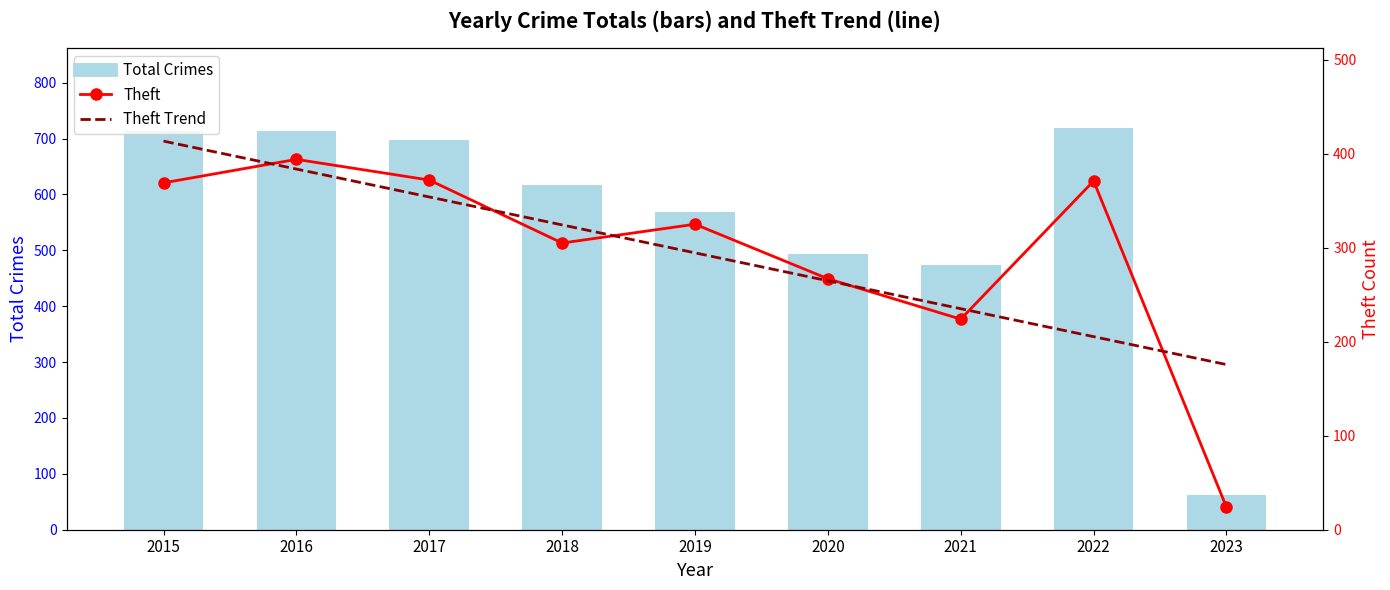

Where is Total Crimes nearest to the value 390?

2021